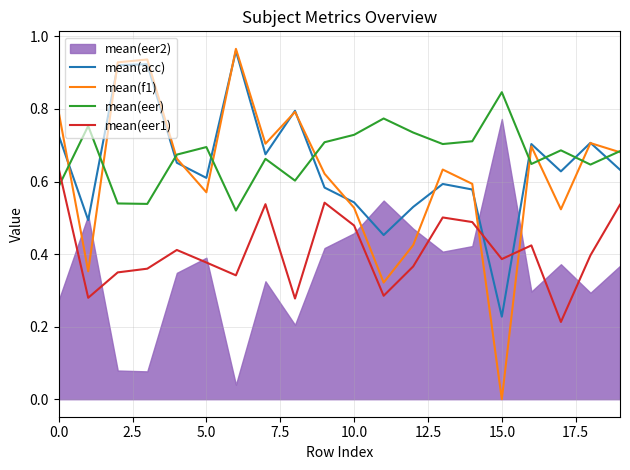

At which label does mean(eer) reach its peak?

15.0